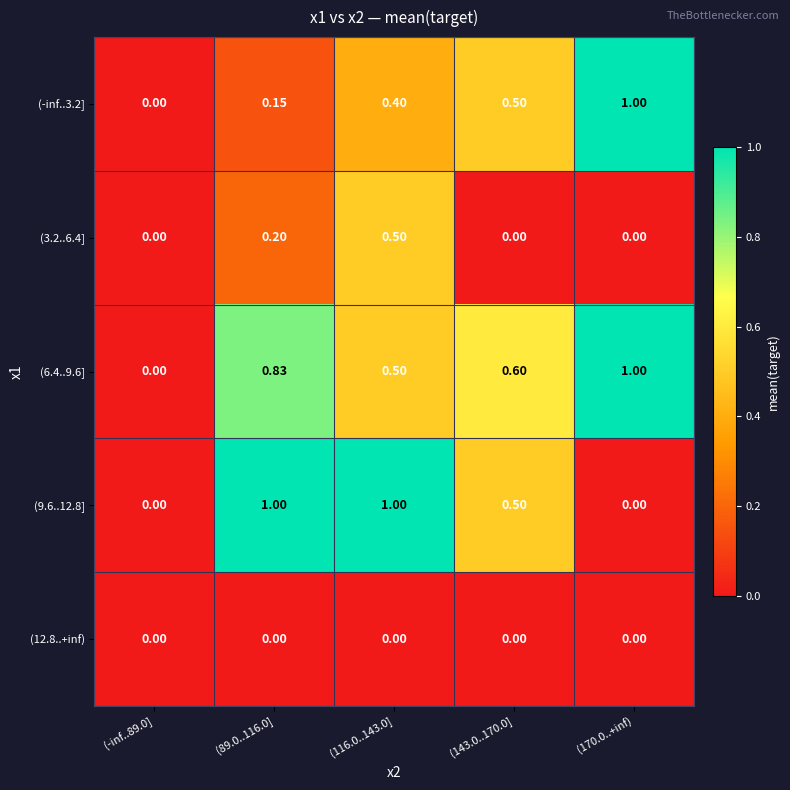

How many values in the (6.4..9.6] series exceed 0?

4